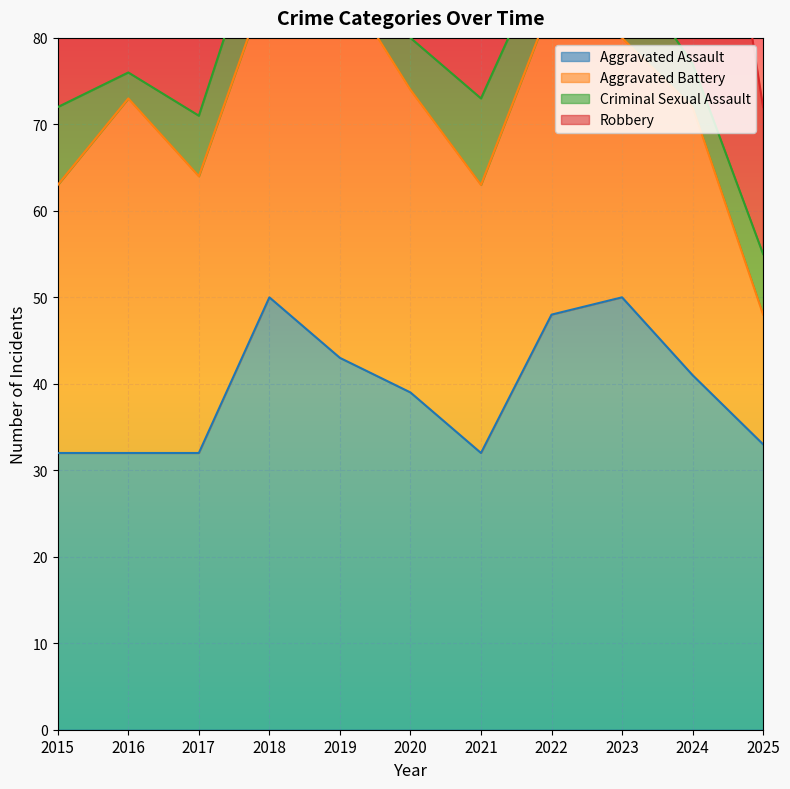

Reading left to right, what are all the values shown in this chart?

Aggravated Assault: 32	32	32	50	43	39	32	48	50	41	33
Aggravated Battery: 31	41	32	37	44	35	31	36	30	31	15
Criminal Sexual Assault: 9	3	7	9	11	6	10	7	9	5	7
Robbery: 41	69	55	33	17	40	59	50	61	47	17